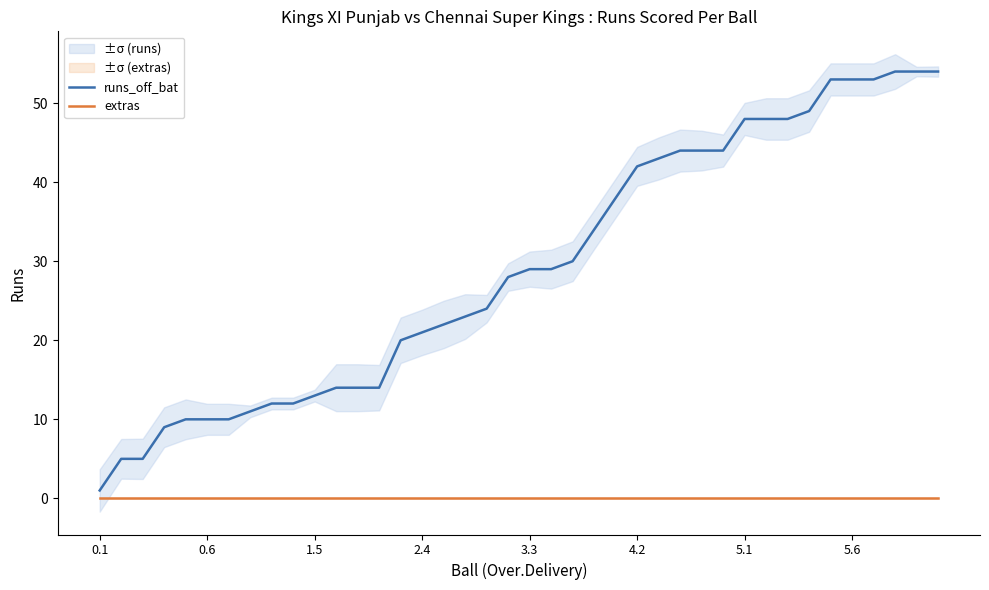

How many lines are shown in the chart?

2